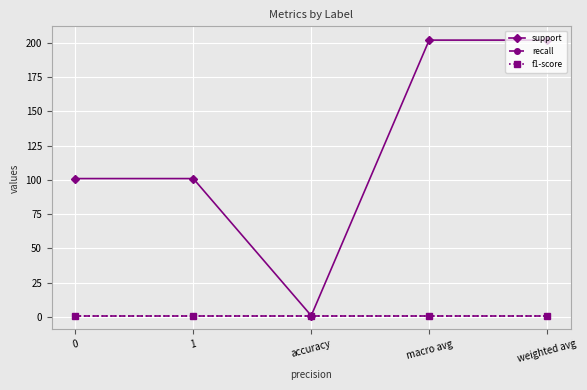

Reading left to right, transcribe all the data shown in this chart.

support: 0=101	1=101	accuracy=1	macro avg=202	weighted avg=202
recall: 0=1	1=1	accuracy=1	macro avg=1	weighted avg=1
f1-score: 0=1	1=1	accuracy=1	macro avg=1	weighted avg=1